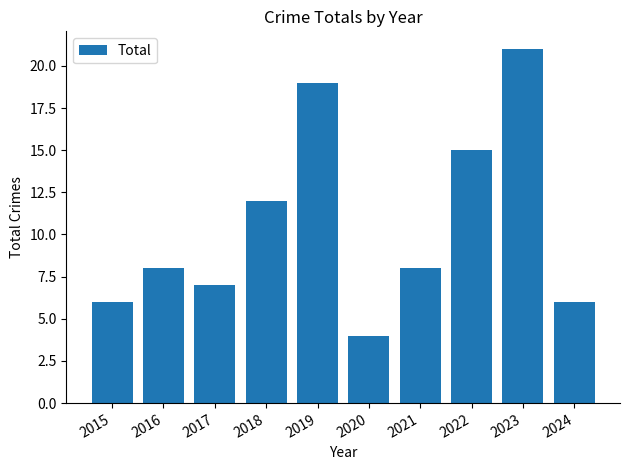

How many bars are there in total?

10